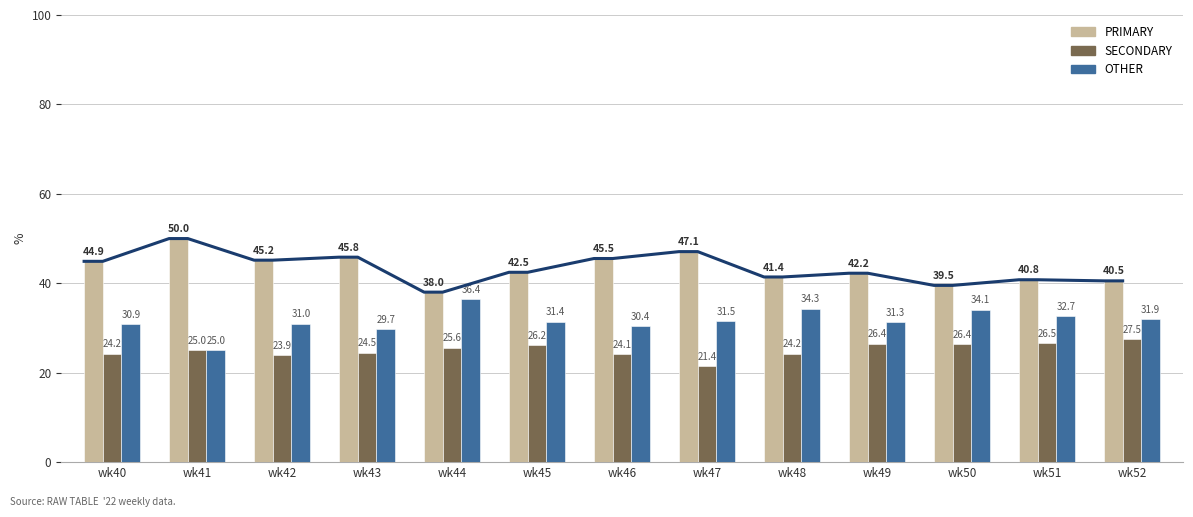

List the labels in order of SECONDARY value, smallest first.

wk47, wk42, wk46, wk40, wk48, wk43, wk41, wk44, wk45, wk50, wk49, wk51, wk52